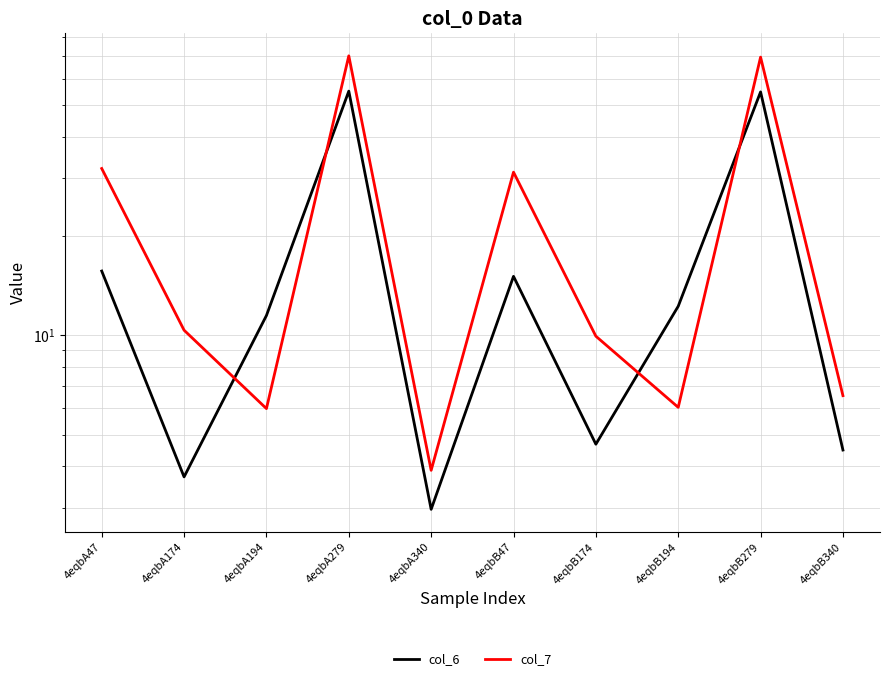

How many intersections are there between col_6 and col_7?

4